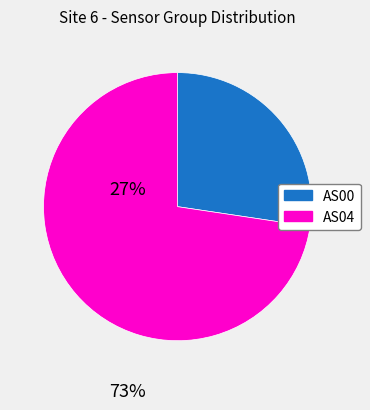

Which slice is the largest?

AS04